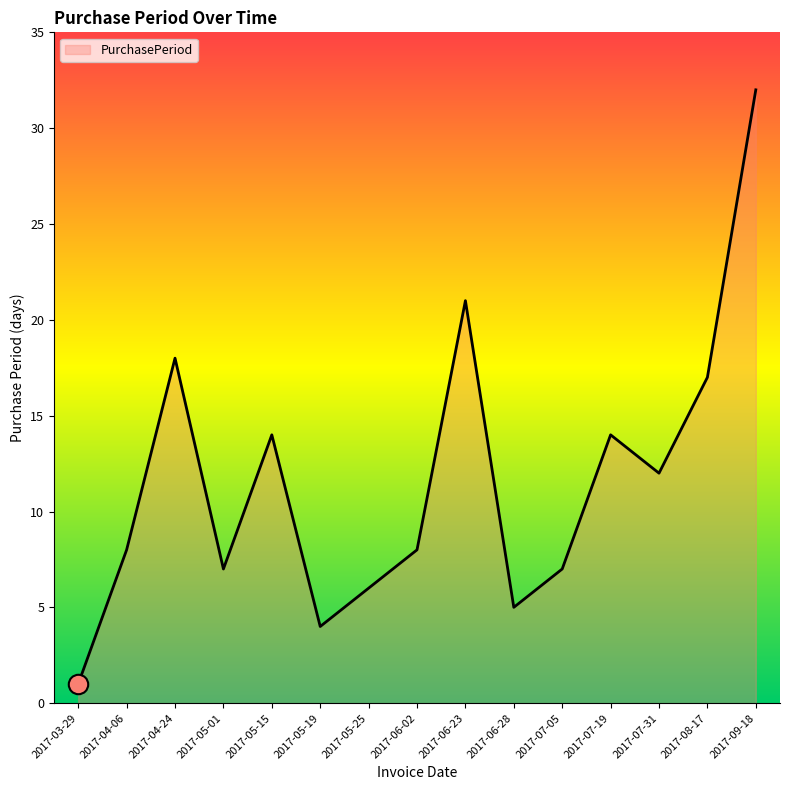

How many lines are shown in the chart?

1